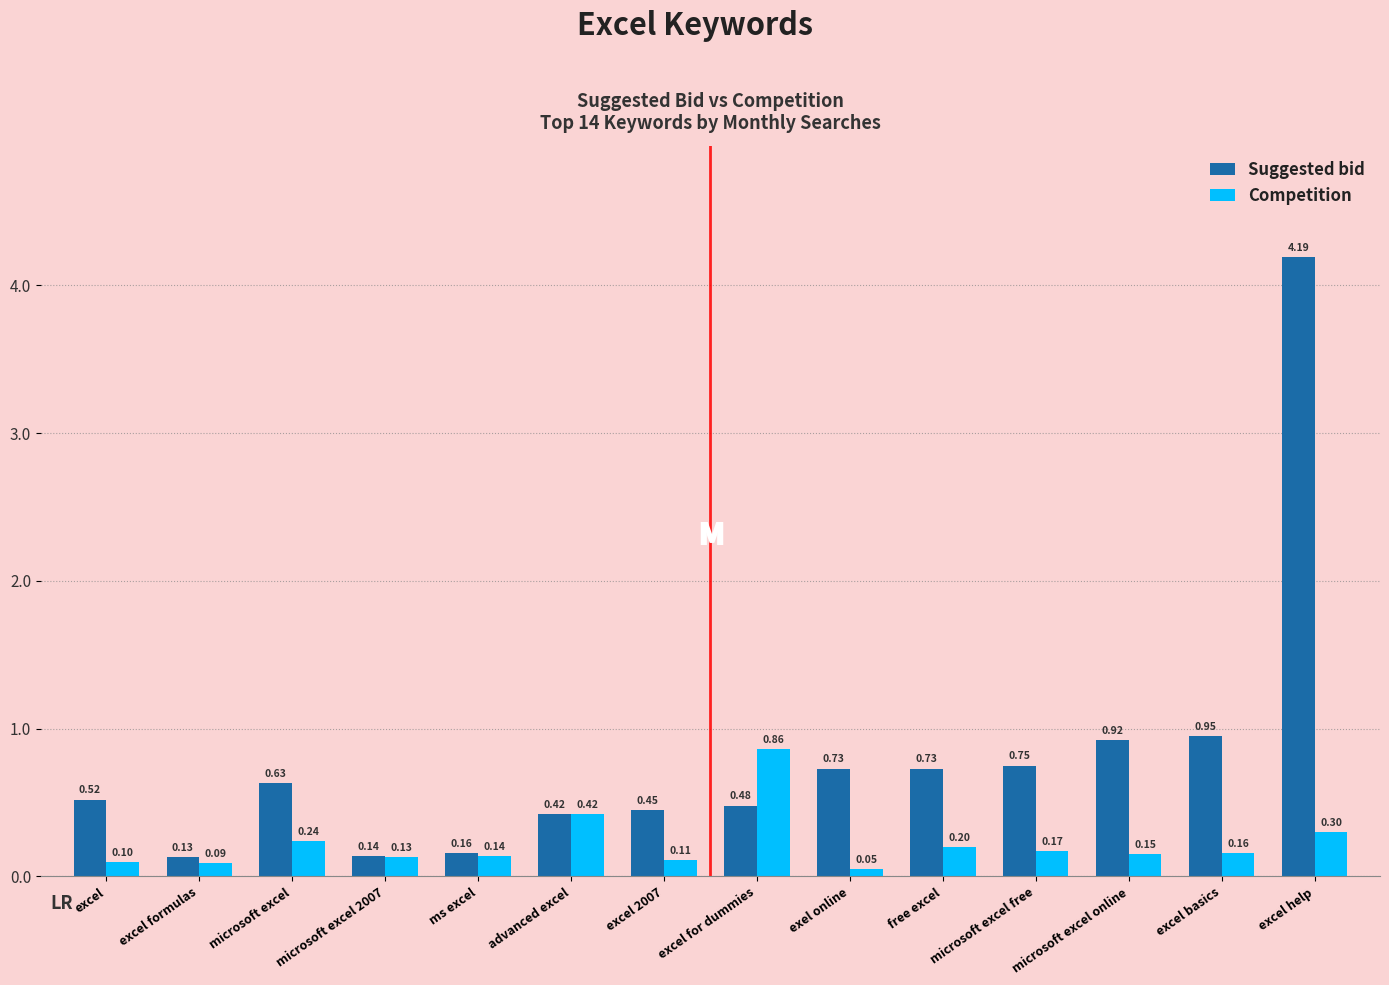

Which series has the widest spread of values?

Suggested bid